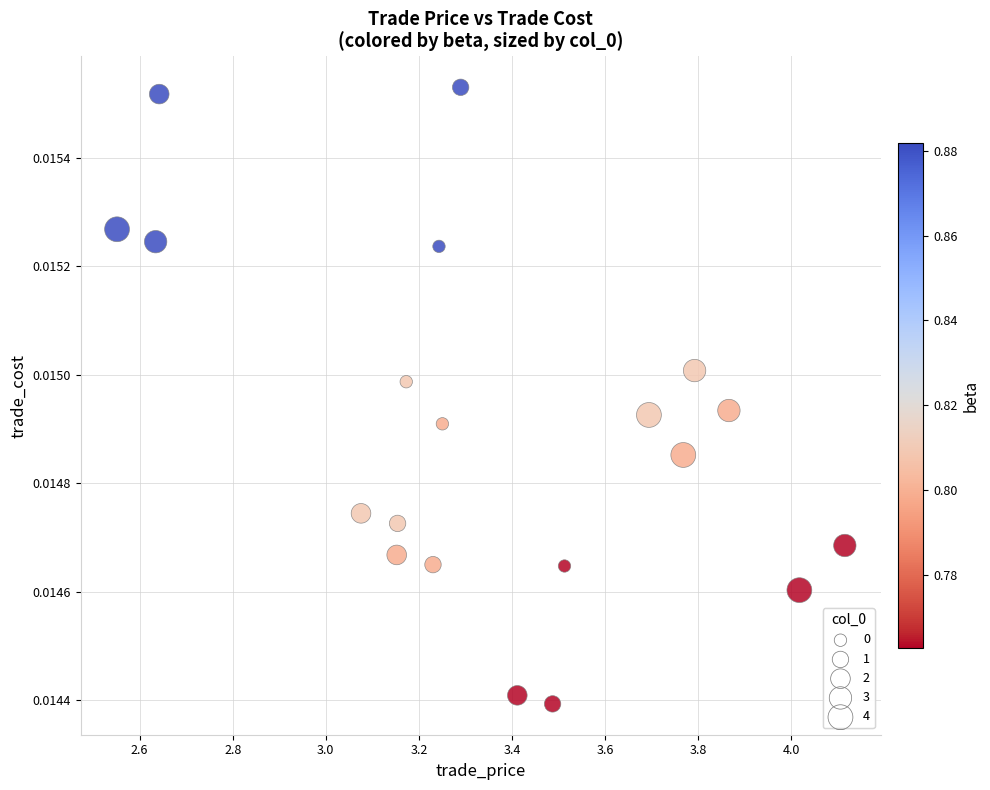

What is the range of X values (max minus min)?

1.6